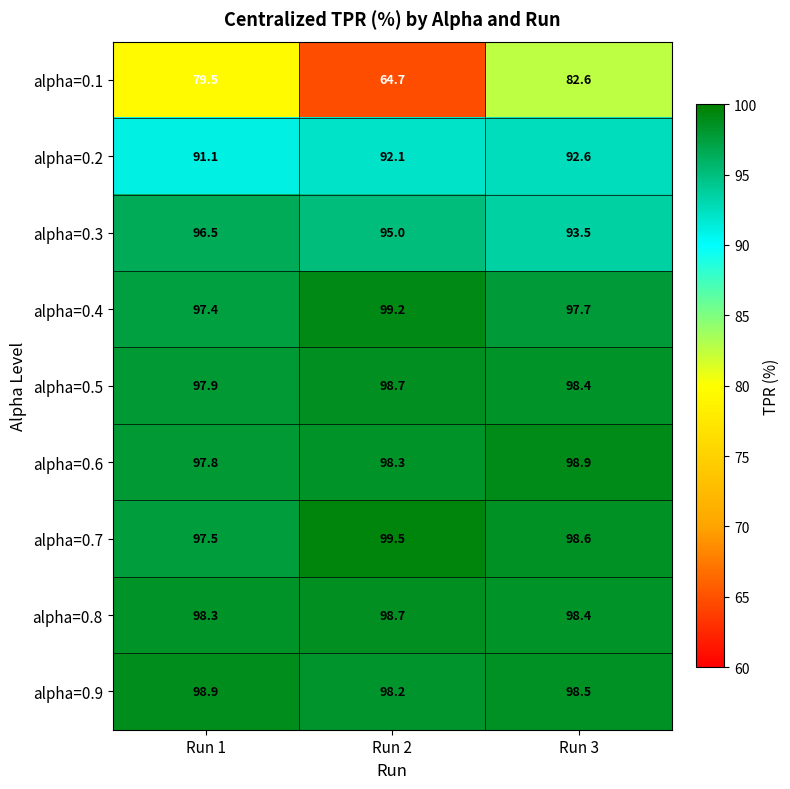

Rank the categories by alpha=0.6 value from lowest to highest.

Run 1, Run 2, Run 3